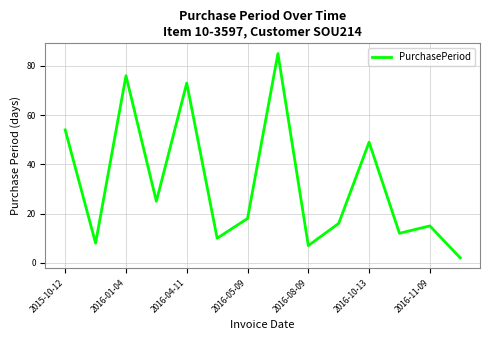

What is the difference between the maximum and minimum values?

83